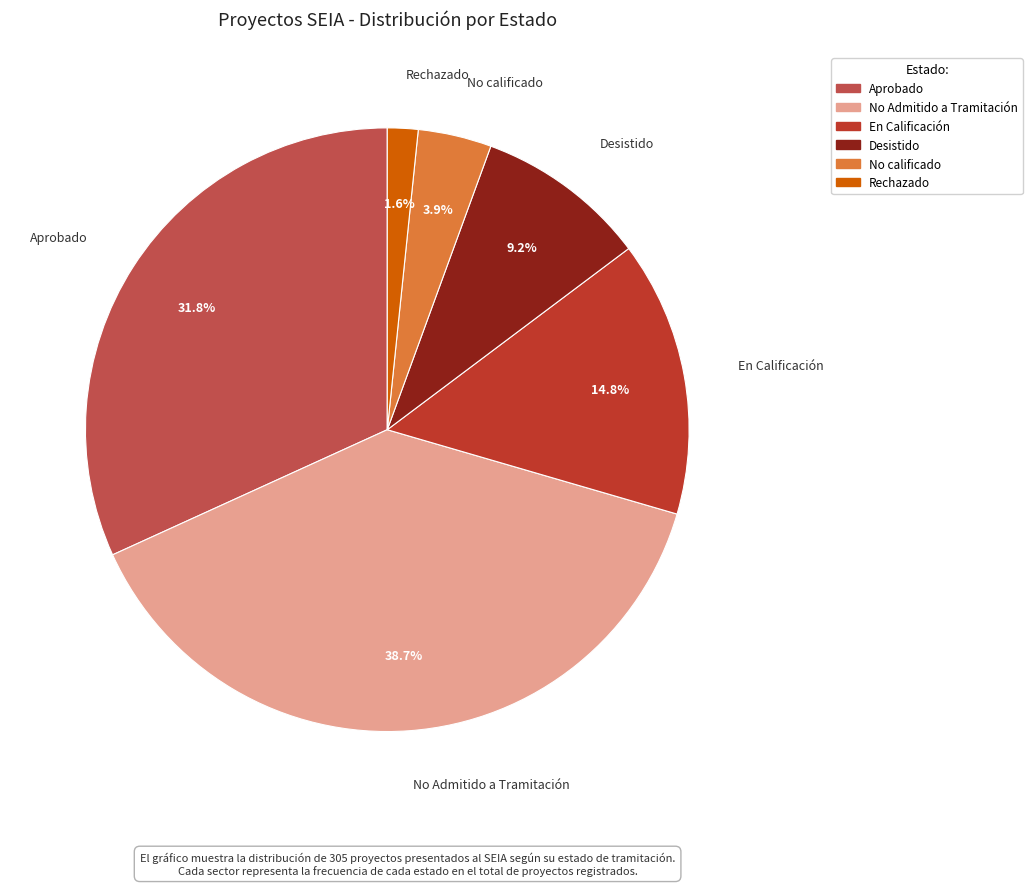

Is it true that Rechazado is 2% of the pie?

True